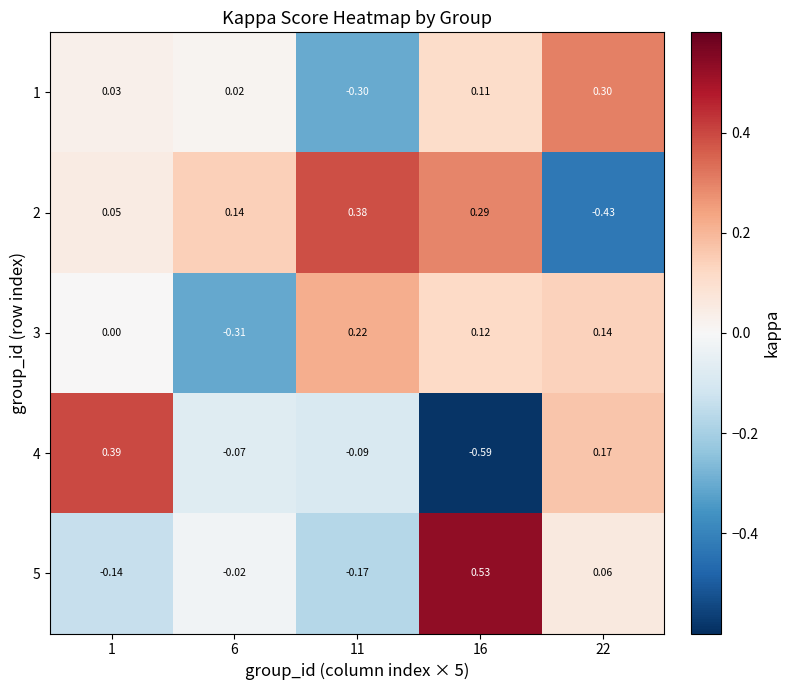

Is the value of 2 at 1 greater than the value of 5 at 16?

No